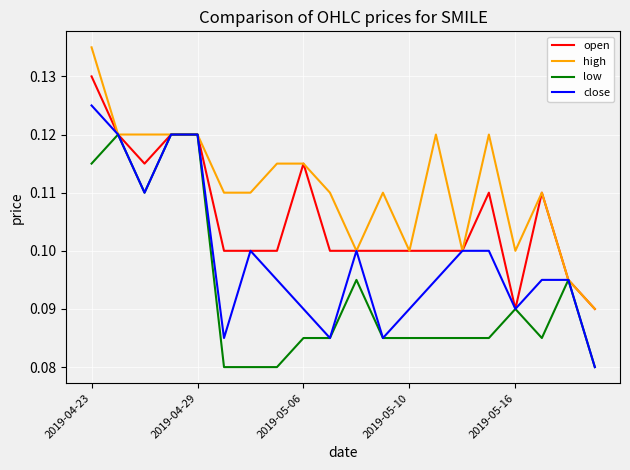

Which series has the largest total across all categories?

high